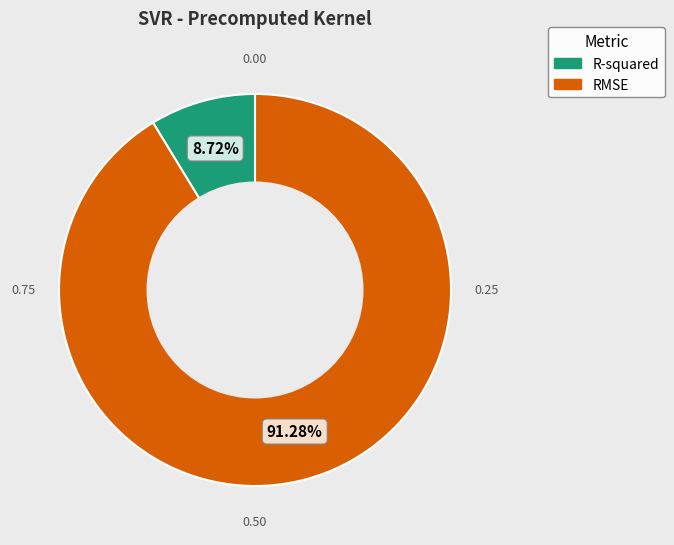

Does RMSE represent more than half of the total?

Yes